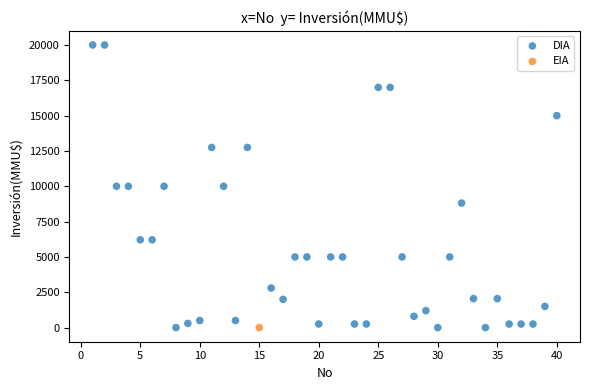

What are all the series names shown in the legend?

DIA, EIA